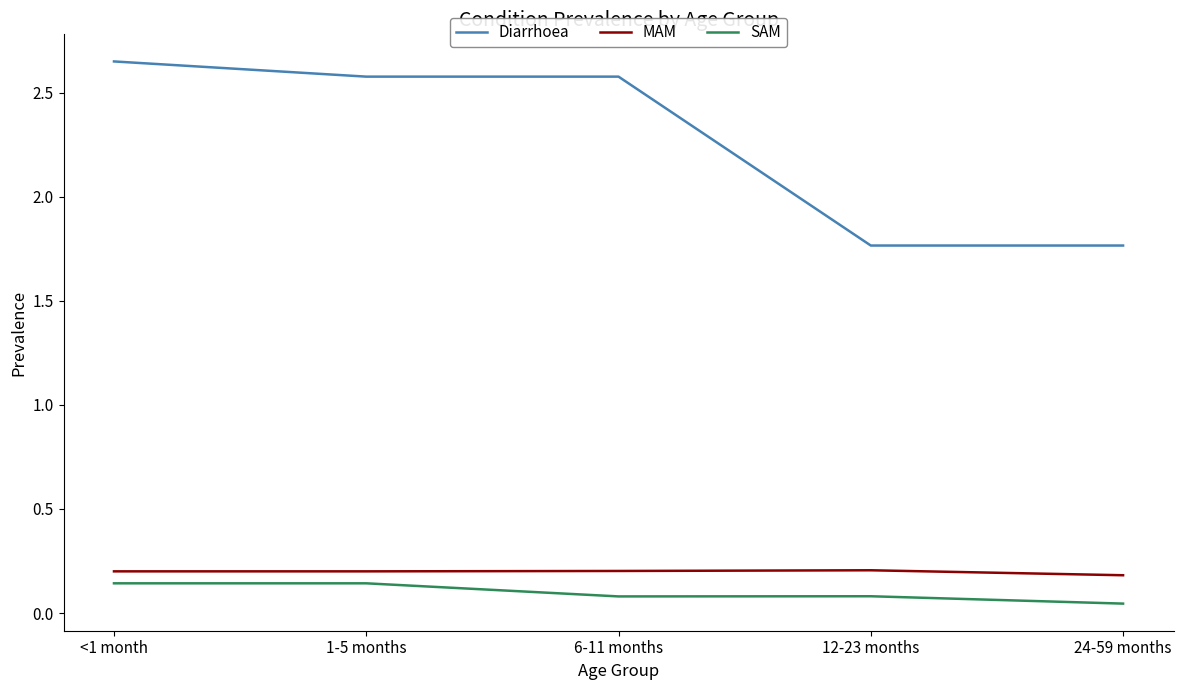

The value of Diarrhoea at 1-5 months is 2.6. True or false?

True